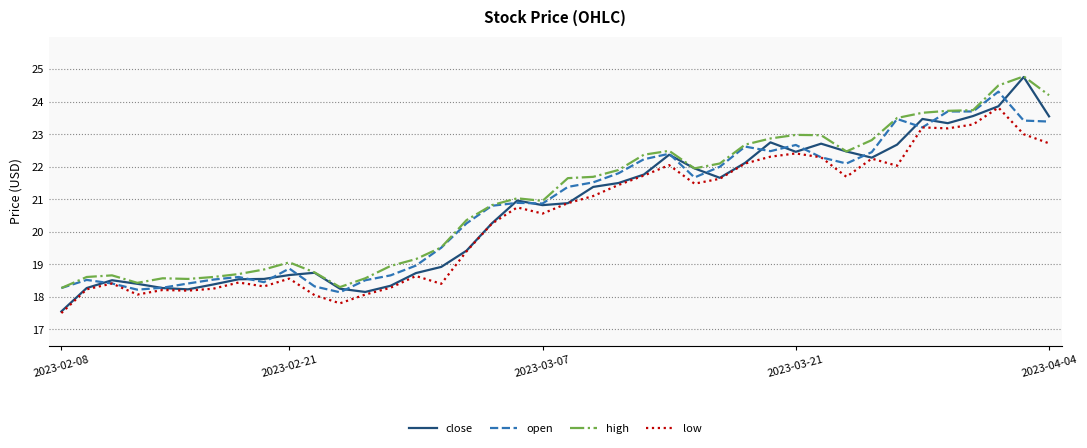

True or false: high and low cross at least once.

False